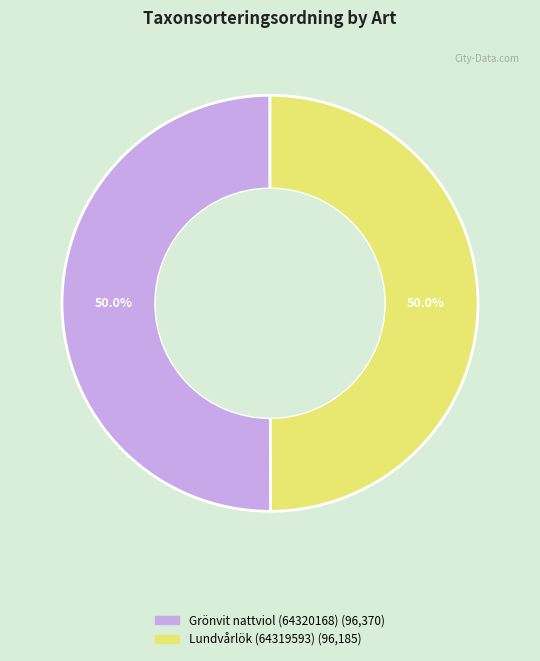

What is the ratio of the value at Lundvårlök (64319593) to the value at Grönvit nattviol (64320168)?

1.0